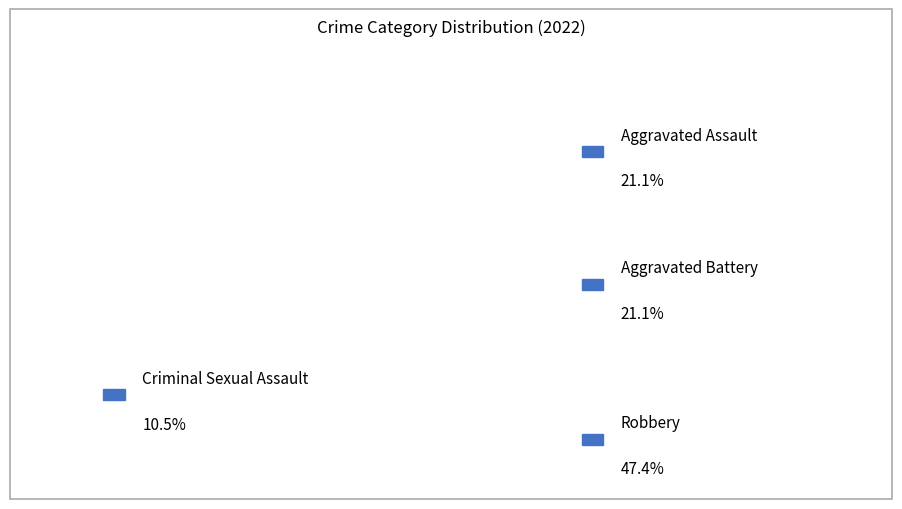

How many slices are in this pie chart?

4